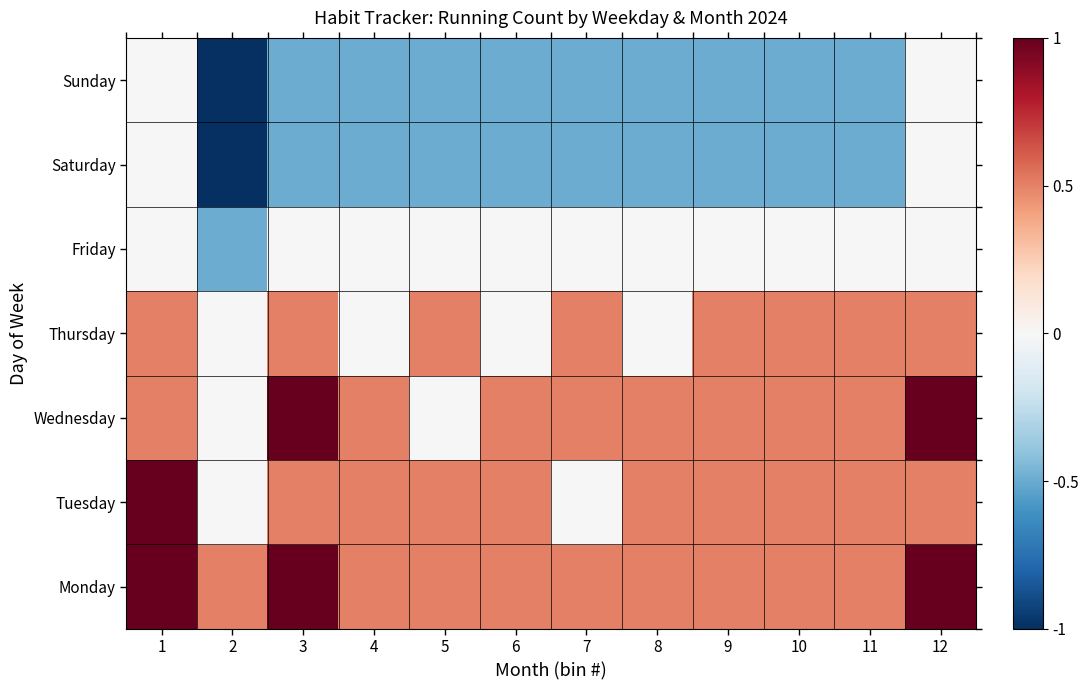

Which label corresponds to the largest value in the chart?

1